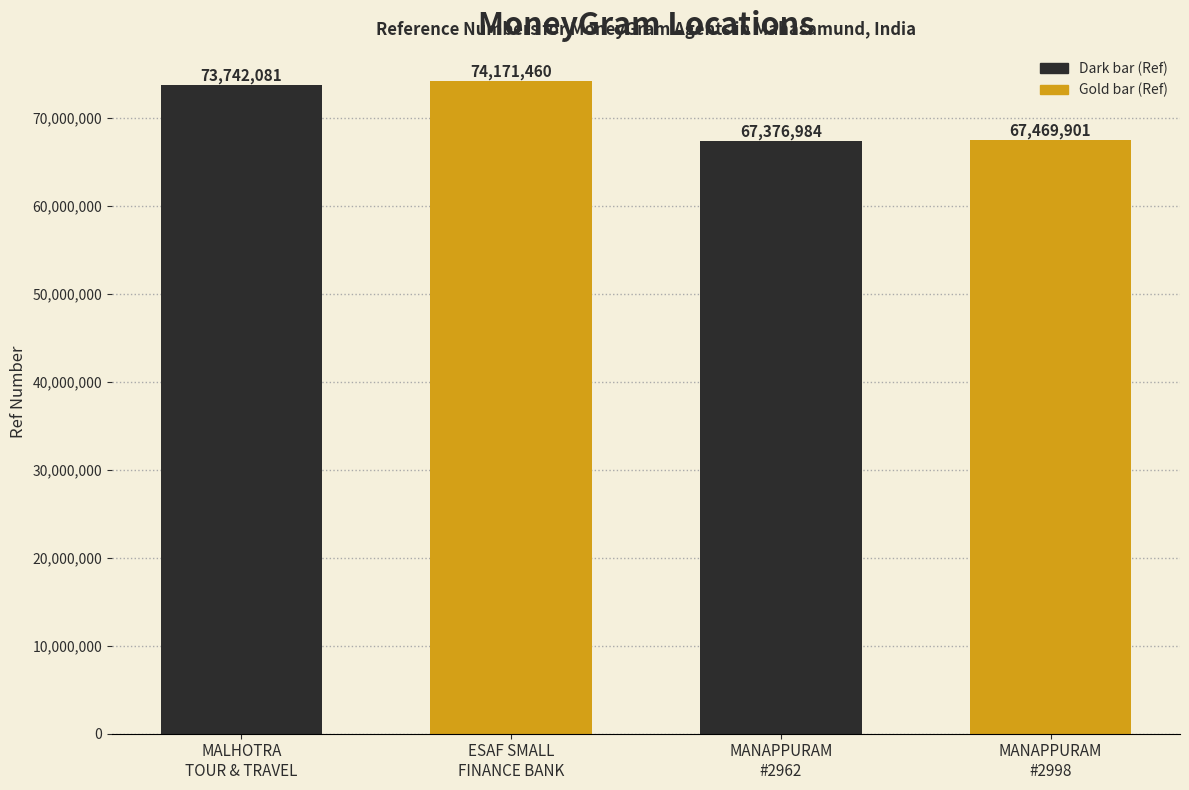

What is the sum of the values at MANAPPURAM FINANCE - #2962 - MAHASAMUND and ESAF SMALL FINANCE BANK LIMITED - MAHASA?

141548444